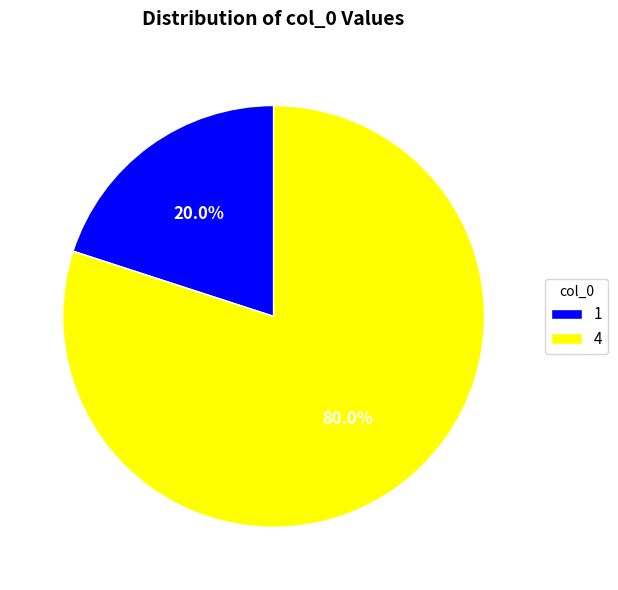

To the nearest percent, what percentage of the pie is 4?

80%